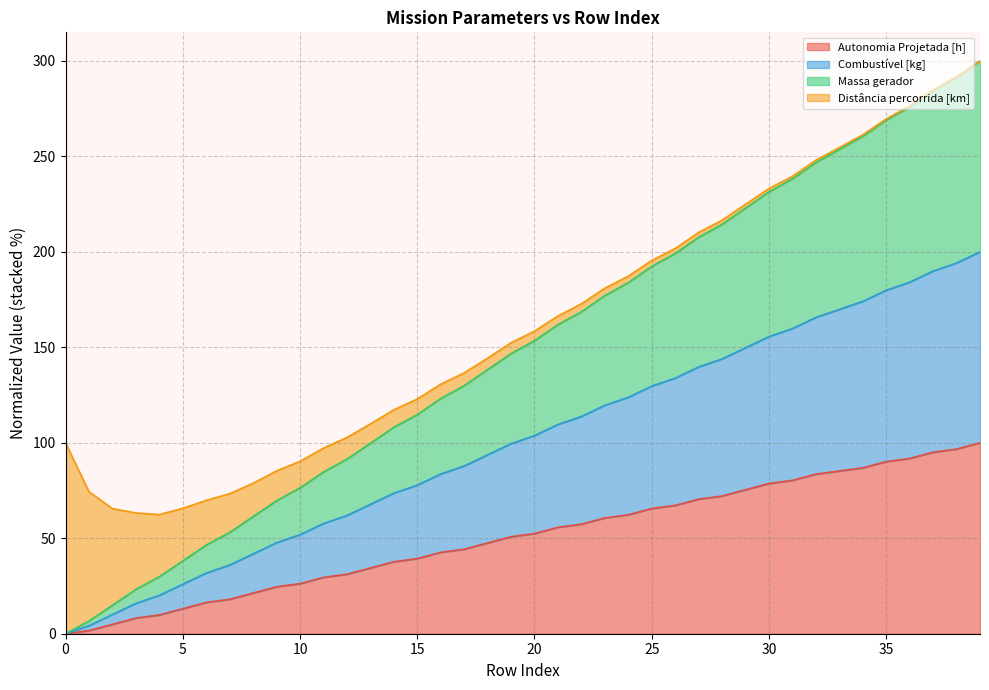

True or false: Autonomia Projetada [h] has more than 2 points higher than both neighbors.

False